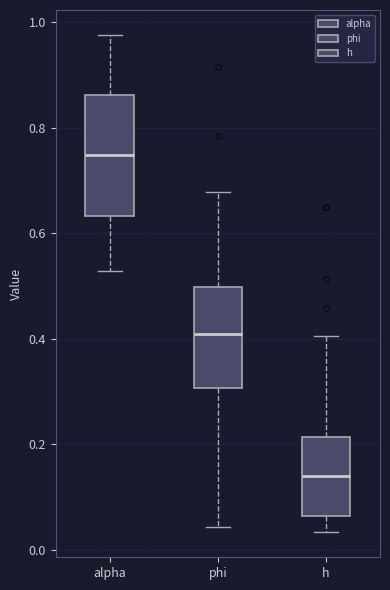

Reading left to right, transcribe this box plot: for each box, give where its median line is, the range the box spans, and where its two whiskers end, as read against the y-axis. The values are not printed on the chart, so give them approximately, as read against the axis.

alpha: median 0.74, box 0.64 to 0.86, whiskers 0.52 to 0.98
phi: median 0.40, box 0.30 to 0.50, whiskers 0.04 to 0.68
h: median 0.14, box 0.06 to 0.22, whiskers 0.04 to 0.40